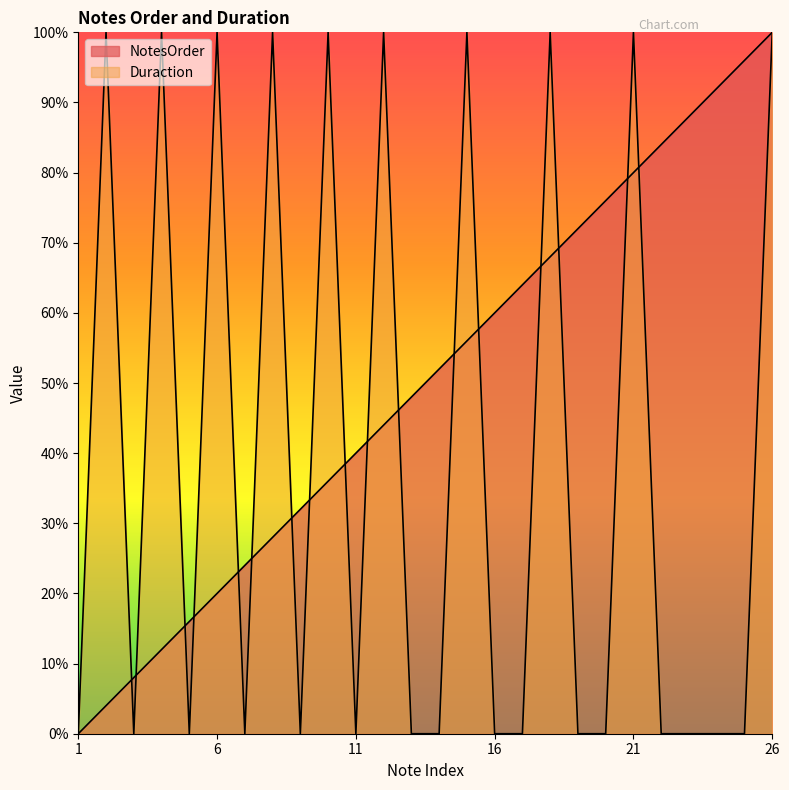

At which category does Duraction reach its first local valley?

3